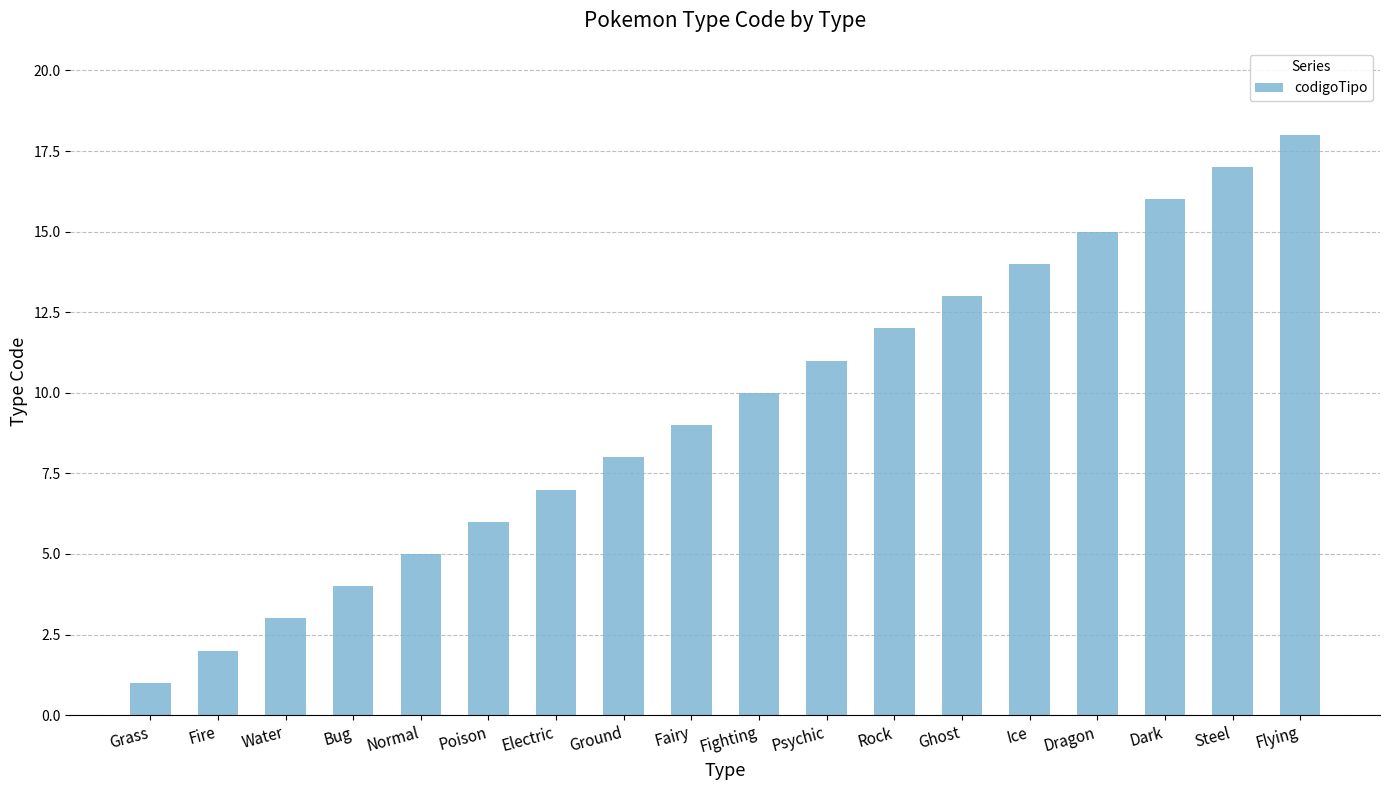

True or false: the data shows 1 at Grass.

True